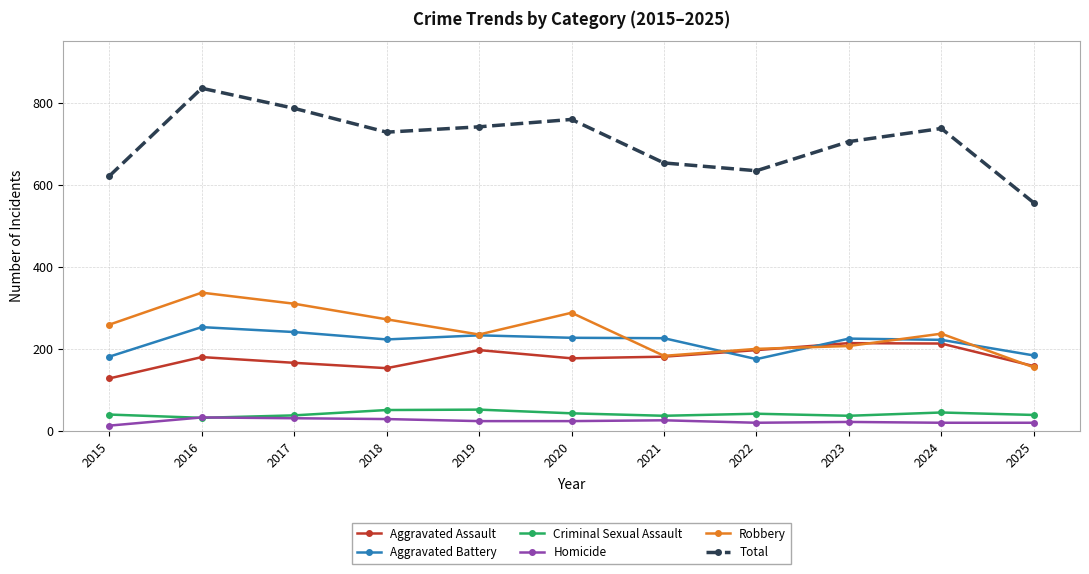

What is the value of the Criminal Sexual Assault point at the 2nd from the left?

32